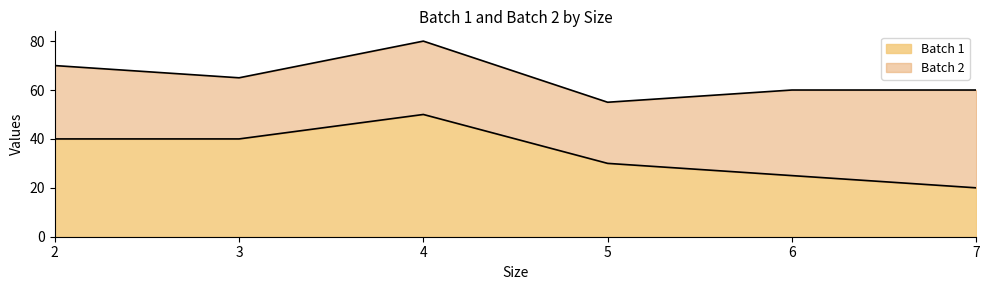

What is the smallest value displayed?

20